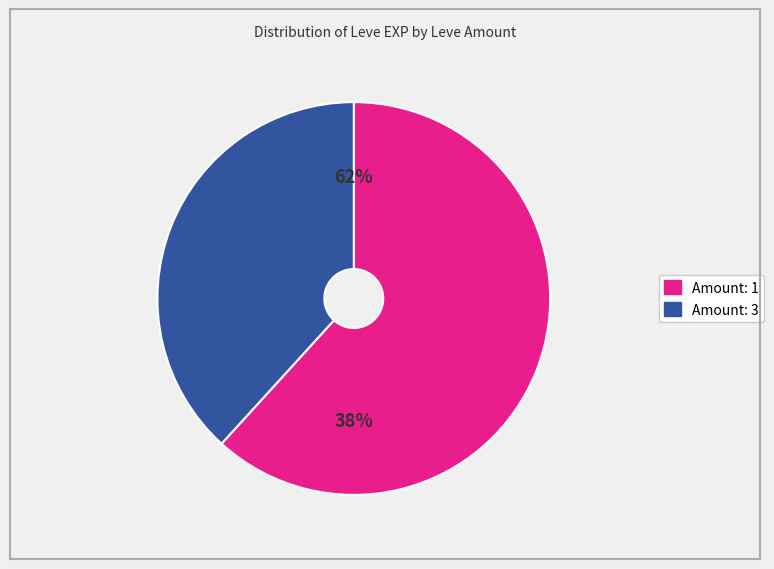

Do 1 and 1 together represent more than half of the pie?

No